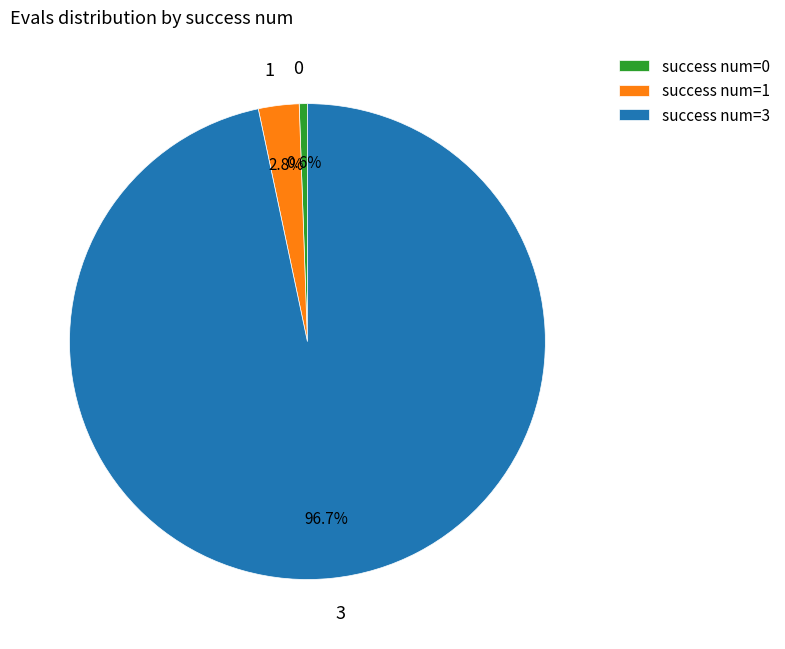

Which has a higher value, 3 or 0?

3